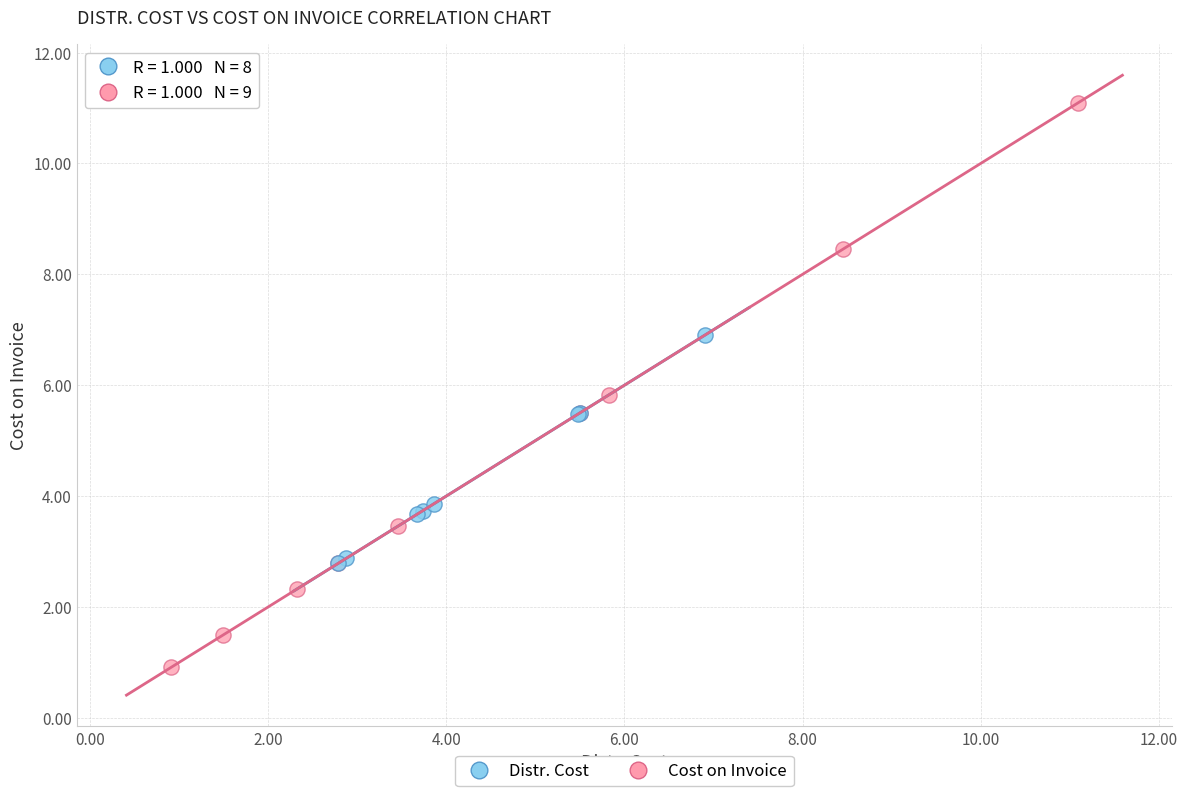

Which series contains the lowest Y value?

Cost on Invoice